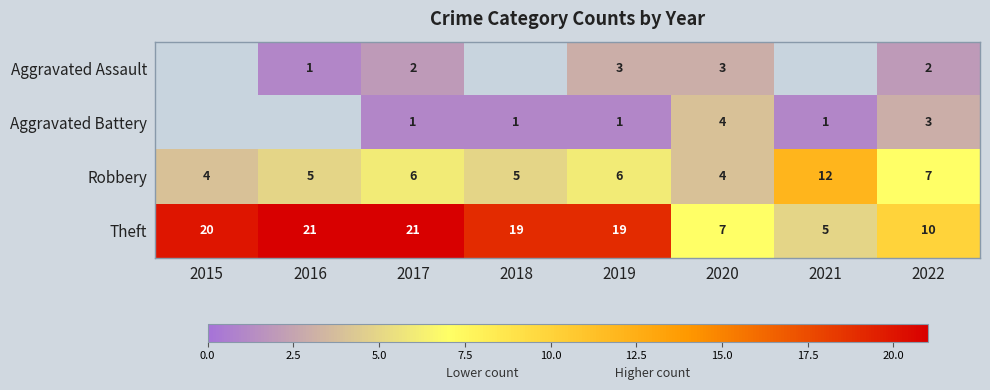

What is the difference between the highest and lowest values at 2022?

8